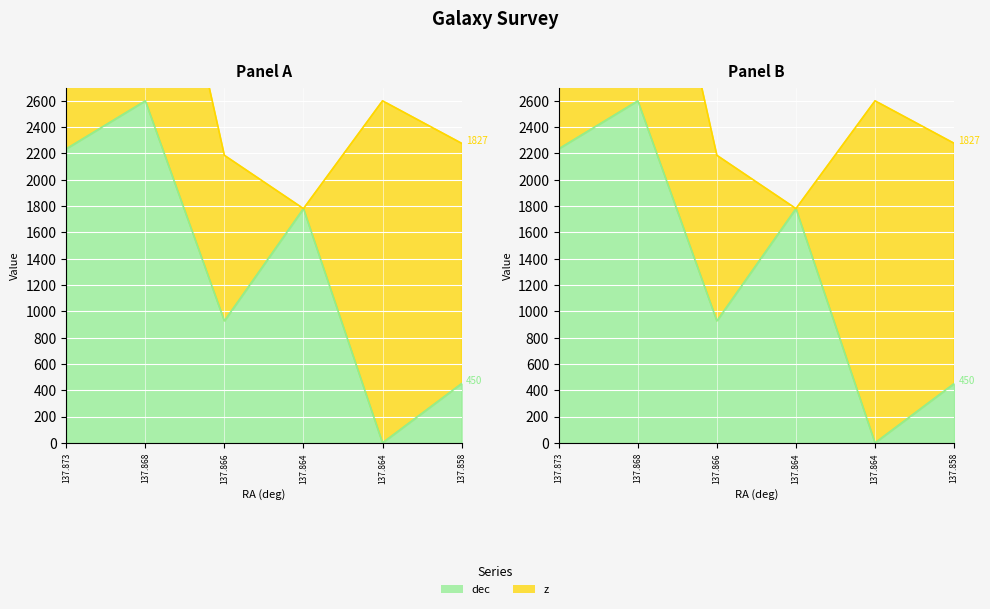

What is the sum of all values?

7993.0